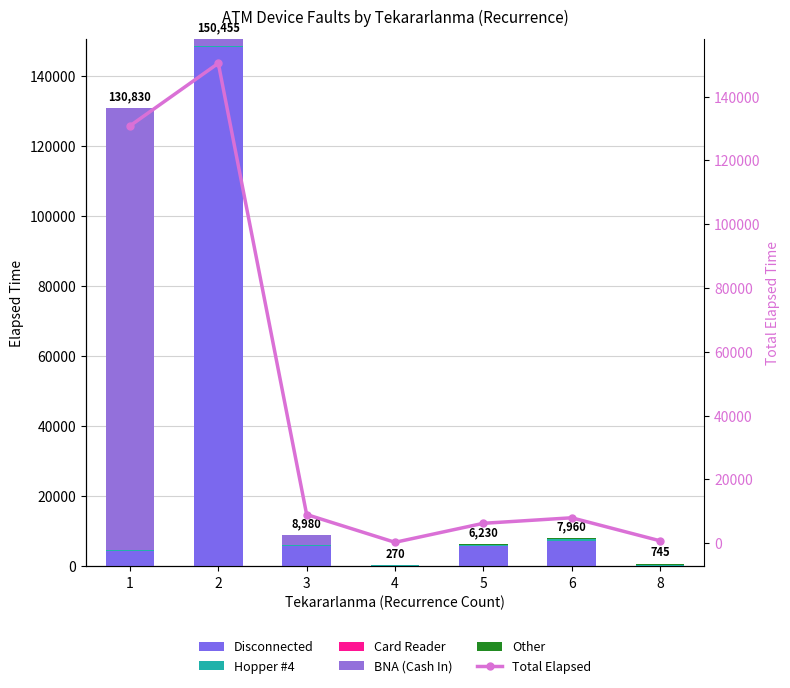

How many categories are shown in the chart?

7